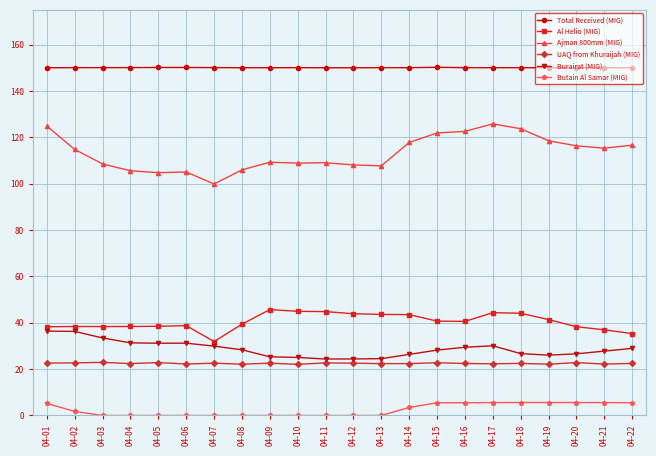

What are all the series names shown in the legend?

Total Received (MIG), Al Helio (MIG), Ajman 800mm (MIG), UAQ from Khuraijah (MIG), Burairat (MIG), Butain Al Samar (MIG)